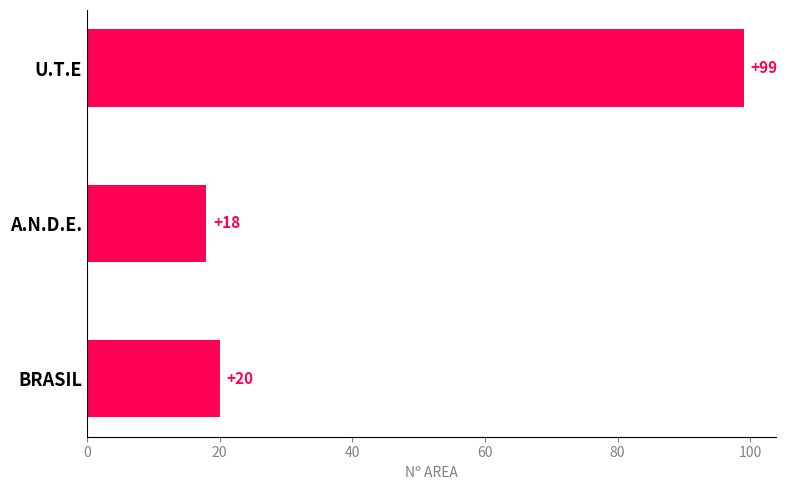

List the labels in order of value, smallest first.

A.N.D.E., BRASIL, U.T.E